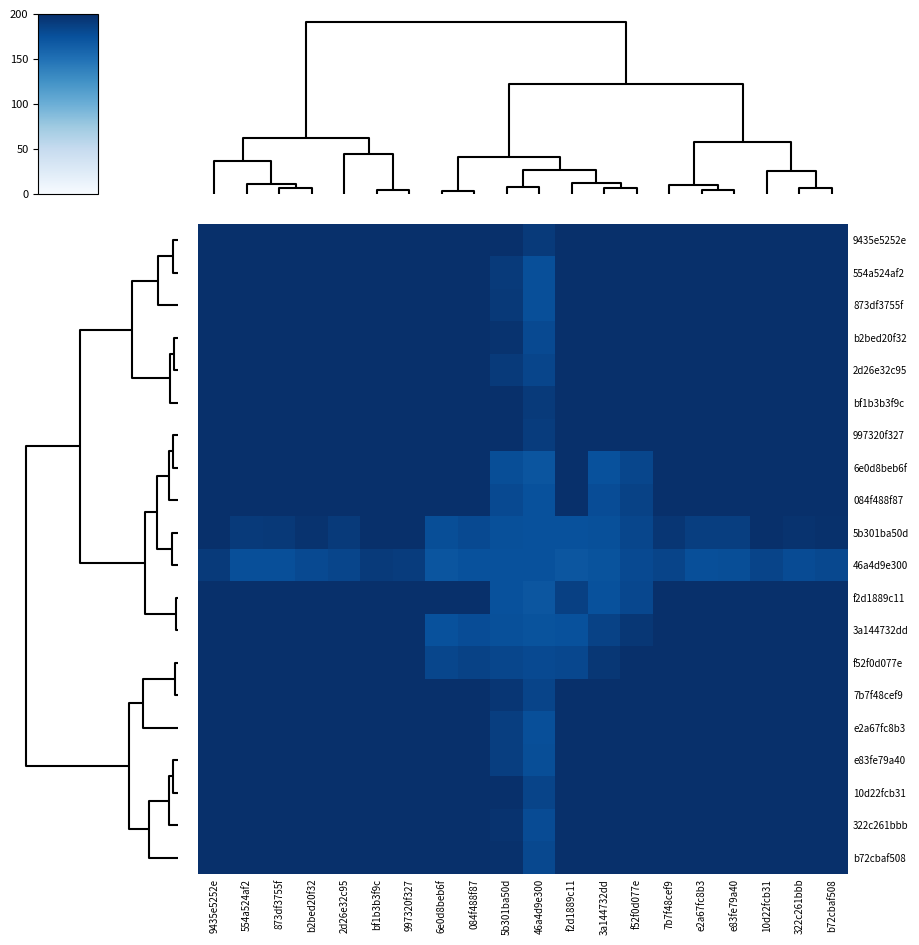

Reading left to right, what are all the values shown in this chart?

9435e5252e: 9435e5252e=1101.9	554a524af2=981.4	873df3755f=1005.4	b2bed20f32=1014.7	2d26e32c95=748.8	bf1b3b3f9c=882.7	997320f327=874.7	6e0d8beb6f=362.5	084f488f87=370.8	5b301ba50d=211.1	46a4d9e300=192.2	f2d1889c11=287.4	3a144732dd=251.6	f52f0d077e=262.3	7b7f48cef9=499.2	e2a67fc8b3=525.6	e83fe79a40=512.9	10d22fcb31=617.2	322c261bbb=703.3	b72cbaf508=689.6
554a524af2: 9435e5252e=981.4	554a524af2=888.7	873df3755f=907.1	b2bed20f32=917.0	2d26e32c95=715.2	bf1b3b3f9c=817.4	997320f327=810.0	6e0d8beb6f=306.7	084f488f87=312.9	5b301ba50d=191.5	46a4d9e300=176.0	f2d1889c11=250.4	3a144732dd=233.6	f52f0d077e=243.5	7b7f48cef9=435.6	e2a67fc8b3=464.2	e83fe79a40=451.4	10d22fcb31=542.6	322c261bbb=605.9	b72cbaf508=590.4
873df3755f: 9435e5252e=1005.4	554a524af2=907.1	873df3755f=926.8	b2bed20f32=936.5	2d26e32c95=719.2	bf1b3b3f9c=828.6	997320f327=821.1	6e0d8beb6f=316.1	084f488f87=322.6	5b301ba50d=192.4	46a4d9e300=176.0	f2d1889c11=255.4	3a144732dd=234.1	f52f0d077e=244.1	7b7f48cef9=446.6	e2a67fc8b3=475.0	e83fe79a40=462.0	10d22fcb31=556.1	322c261bbb=625.4	b72cbaf508=610.2
b2bed20f32: 9435e5252e=1014.7	554a524af2=917.0	873df3755f=936.5	b2bed20f32=947.6	2d26e32c95=733.9	bf1b3b3f9c=841.5	997320f327=833.4	6e0d8beb6f=319.1	084f488f87=325.5	5b301ba50d=196.9	46a4d9e300=180.0	f2d1889c11=259.6	3a144732dd=242.1	f52f0d077e=252.5	7b7f48cef9=457.6	e2a67fc8b3=488.3	e83fe79a40=475.3	10d22fcb31=572.3	322c261bbb=638.7	b72cbaf508=623.0
2d26e32c95: 9435e5252e=748.8	554a524af2=715.2	873df3755f=719.2	b2bed20f32=733.9	2d26e32c95=700.6	bf1b3b3f9c=724.5	997320f327=717.4	6e0d8beb6f=215.1	084f488f87=217.2	5b301ba50d=191.5	46a4d9e300=183.1	f2d1889c11=205.7	3a144732dd=242.7	f52f0d077e=253.3	7b7f48cef9=341.9	e2a67fc8b3=377.2	e83fe79a40=365.8	10d22fcb31=433.2	322c261bbb=427.3	b72cbaf508=407.3
bf1b3b3f9c: 9435e5252e=882.7	554a524af2=817.4	873df3755f=828.6	b2bed20f32=841.5	2d26e32c95=724.5	bf1b3b3f9c=788.3	997320f327=780.8	6e0d8beb6f=273.7	084f488f87=278.1	5b301ba50d=204.2	46a4d9e300=192.0	f2d1889c11=240.7	3a144732dd=251.7	f52f0d077e=262.5	7b7f48cef9=405.0	e2a67fc8b3=437.0	e83fe79a40=425.1	10d22fcb31=506.2	322c261bbb=533.3	b72cbaf508=515.6
997320f327: 9435e5252e=874.7	554a524af2=810.0	873df3755f=821.1	b2bed20f32=833.4	2d26e32c95=717.4	bf1b3b3f9c=780.8	997320f327=773.5	6e0d8beb6f=270.8	084f488f87=275.2	5b301ba50d=202.0	46a4d9e300=190.2	f2d1889c11=238.0	3a144732dd=248.1	f52f0d077e=258.7	7b7f48cef9=398.3	e2a67fc8b3=429.4	e83fe79a40=417.5	10d22fcb31=496.9	322c261bbb=524.2	b72cbaf508=506.7
6e0d8beb6f: 9435e5252e=362.5	554a524af2=306.7	873df3755f=316.1	b2bed20f32=319.1	2d26e32c95=215.1	bf1b3b3f9c=273.7	997320f327=270.8	6e0d8beb6f=233.2	084f488f87=239.0	5b301ba50d=176.9	46a4d9e300=171.1	f2d1889c11=203.0	3a144732dd=175.0	f52f0d077e=182.5	7b7f48cef9=261.0	e2a67fc8b3=253.2	e83fe79a40=252.6	10d22fcb31=281.1	322c261bbb=316.8	b72cbaf508=320.8
084f488f87: 9435e5252e=370.8	554a524af2=312.9	873df3755f=322.6	b2bed20f32=325.5	2d26e32c95=217.2	bf1b3b3f9c=278.1	997320f327=275.2	6e0d8beb6f=239.0	084f488f87=245.1	5b301ba50d=180.4	46a4d9e300=174.5	f2d1889c11=207.6	3a144732dd=177.9	f52f0d077e=185.5	7b7f48cef9=266.4	e2a67fc8b3=258.1	e83fe79a40=257.5	10d22fcb31=286.6	322c261bbb=323.9	b72cbaf508=328.1
5b301ba50d: 9435e5252e=211.1	554a524af2=191.5	873df3755f=192.4	b2bed20f32=196.9	2d26e32c95=191.5	bf1b3b3f9c=204.2	997320f327=202.0	6e0d8beb6f=176.9	084f488f87=180.4	5b301ba50d=175.3	46a4d9e300=174.5	f2d1889c11=174.4	3a144732dd=175.2	f52f0d077e=182.6	7b7f48cef9=194.8	e2a67fc8b3=188.7	e83fe79a40=188.8	10d22fcb31=199.4	322c261bbb=196.9	b72cbaf508=198.8
46a4d9e300: 9435e5252e=192.2	554a524af2=176.0	873df3755f=176.0	b2bed20f32=180.0	2d26e32c95=183.1	bf1b3b3f9c=192.0	997320f327=190.2	6e0d8beb6f=171.1	084f488f87=174.5	5b301ba50d=174.5	46a4d9e300=174.5	f2d1889c11=171.0	3a144732dd=172.7	f52f0d077e=179.9	7b7f48cef9=183.7	e2a67fc8b3=176.4	e83fe79a40=176.6	10d22fcb31=183.7	322c261bbb=178.8	b72cbaf508=180.7
f2d1889c11: 9435e5252e=287.4	554a524af2=250.4	873df3755f=255.4	b2bed20f32=259.6	2d26e32c95=205.7	bf1b3b3f9c=240.7	997320f327=238.0	6e0d8beb6f=203.0	084f488f87=207.6	5b301ba50d=174.4	46a4d9e300=171.0	f2d1889c11=187.0	3a144732dd=174.5	f52f0d077e=182.0	7b7f48cef9=228.2	e2a67fc8b3=222.1	e83fe79a40=221.8	10d22fcb31=242.1	322c261bbb=258.1	b72cbaf508=260.8
3a144732dd: 9435e5252e=251.6	554a524af2=233.6	873df3755f=234.1	b2bed20f32=242.1	2d26e32c95=242.7	bf1b3b3f9c=251.7	997320f327=248.1	6e0d8beb6f=175.0	084f488f87=177.9	5b301ba50d=175.2	46a4d9e300=172.7	f2d1889c11=174.5	3a144732dd=185.8	f52f0d077e=194.0	7b7f48cef9=216.3	e2a67fc8b3=218.1	e83fe79a40=217.4	10d22fcb31=237.5	322c261bbb=228.5	b72cbaf508=227.9
f52f0d077e: 9435e5252e=262.3	554a524af2=243.5	873df3755f=244.1	b2bed20f32=252.5	2d26e32c95=253.3	bf1b3b3f9c=262.5	997320f327=258.7	6e0d8beb6f=182.5	084f488f87=185.5	5b301ba50d=182.6	46a4d9e300=179.9	f2d1889c11=182.0	3a144732dd=194.0	f52f0d077e=202.6	7b7f48cef9=226.3	e2a67fc8b3=228.5	e83fe79a40=227.8	10d22fcb31=249.0	322c261bbb=239.4	b72cbaf508=238.9
7b7f48cef9: 9435e5252e=499.2	554a524af2=435.6	873df3755f=446.6	b2bed20f32=457.6	2d26e32c95=341.9	bf1b3b3f9c=405.0	997320f327=398.3	6e0d8beb6f=261.0	084f488f87=266.4	5b301ba50d=194.8	46a4d9e300=183.7	f2d1889c11=228.2	3a144732dd=216.3	f52f0d077e=226.3	7b7f48cef9=346.3	e2a67fc8b3=354.4	e83fe79a40=352.6	10d22fcb31=407.9	322c261bbb=437.8	b72cbaf508=437.9
e2a67fc8b3: 9435e5252e=525.6	554a524af2=464.2	873df3755f=475.0	b2bed20f32=488.3	2d26e32c95=377.2	bf1b3b3f9c=437.0	997320f327=429.4	6e0d8beb6f=253.2	084f488f87=258.1	5b301ba50d=188.7	46a4d9e300=176.4	f2d1889c11=222.1	3a144732dd=218.1	f52f0d077e=228.5	7b7f48cef9=354.4	e2a67fc8b3=369.9	e83fe79a40=366.7	10d22fcb31=428.6	322c261bbb=454.2	b72cbaf508=452.1
e83fe79a40: 9435e5252e=512.9	554a524af2=451.4	873df3755f=462.0	b2bed20f32=475.3	2d26e32c95=365.8	bf1b3b3f9c=425.1	997320f327=417.5	6e0d8beb6f=252.6	084f488f87=257.5	5b301ba50d=188.8	46a4d9e300=176.6	f2d1889c11=221.8	3a144732dd=217.4	f52f0d077e=227.8	7b7f48cef9=352.6	e2a67fc8b3=366.7	e83fe79a40=364.3	10d22fcb31=425.3	322c261bbb=449.9	b72cbaf508=448.4
10d22fcb31: 9435e5252e=617.2	554a524af2=542.6	873df3755f=556.1	b2bed20f32=572.3	2d26e32c95=433.2	bf1b3b3f9c=506.2	997320f327=496.9	6e0d8beb6f=281.1	084f488f87=286.6	5b301ba50d=199.4	46a4d9e300=183.7	f2d1889c11=242.1	3a144732dd=237.5	f52f0d077e=249.0	7b7f48cef9=407.9	e2a67fc8b3=428.6	e83fe79a40=425.3	10d22fcb31=502.5	322c261bbb=533.9	b72cbaf508=531.1
322c261bbb: 9435e5252e=703.3	554a524af2=605.9	873df3755f=625.4	b2bed20f32=638.7	2d26e32c95=427.3	bf1b3b3f9c=533.3	997320f327=524.2	6e0d8beb6f=316.8	084f488f87=323.9	5b301ba50d=196.9	46a4d9e300=178.8	f2d1889c11=258.1	3a144732dd=228.5	f52f0d077e=239.4	7b7f48cef9=437.8	e2a67fc8b3=454.2	e83fe79a40=449.9	10d22fcb31=533.9	322c261bbb=597.6	b72cbaf508=596.9
b72cbaf508: 9435e5252e=689.6	554a524af2=590.4	873df3755f=610.2	b2bed20f32=623.0	2d26e32c95=407.3	bf1b3b3f9c=515.6	997320f327=506.7	6e0d8beb6f=320.8	084f488f87=328.1	5b301ba50d=198.8	46a4d9e300=180.7	f2d1889c11=260.8	3a144732dd=227.9	f52f0d077e=238.9	7b7f48cef9=437.9	e2a67fc8b3=452.1	e83fe79a40=448.4	10d22fcb31=531.1	322c261bbb=596.9	b72cbaf508=597.3